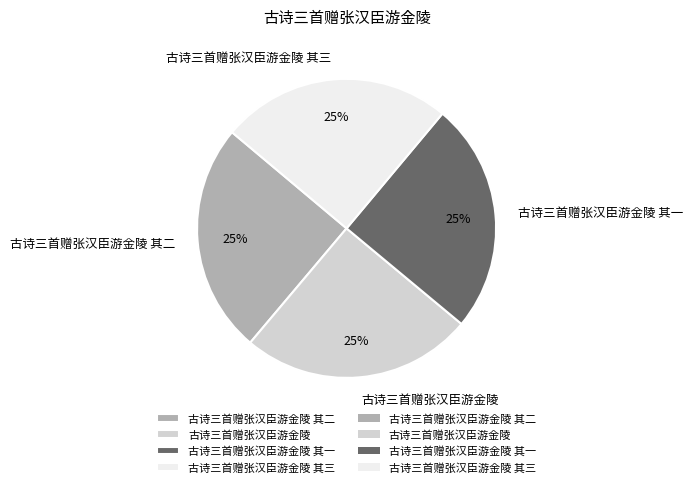

To the nearest percent, what is the average slice percentage?

25%